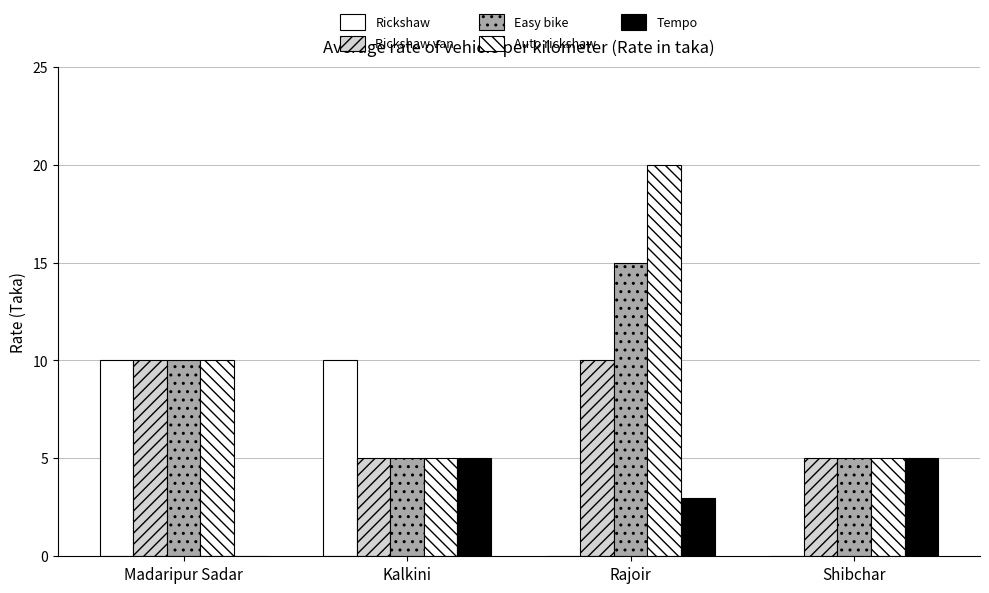

Count the number of data series in this chart.

5